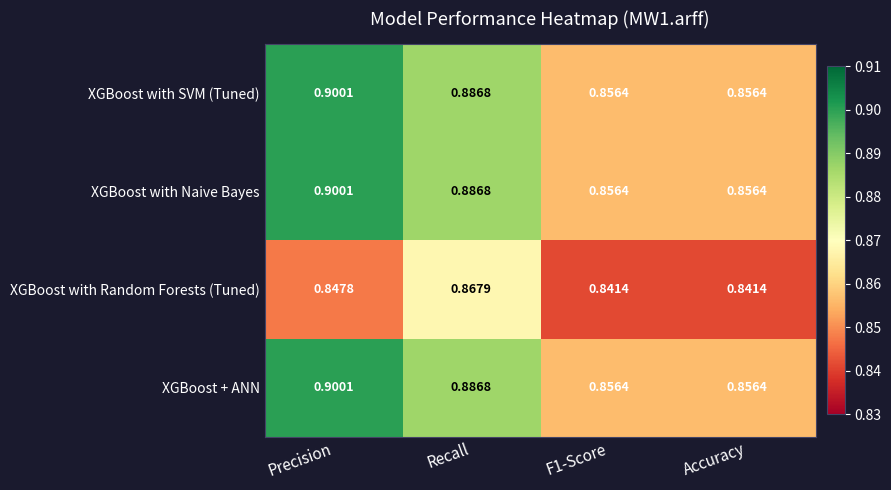

Which series changed the most between Precision and Recall?

XGBoost with Random Forests (Tuned)